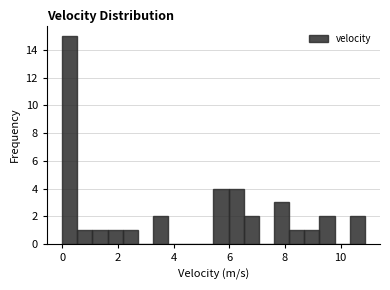

Around what value on the x-axis is the tallest bar? Give the approximate position of its centre, as read against the axis.

0.2